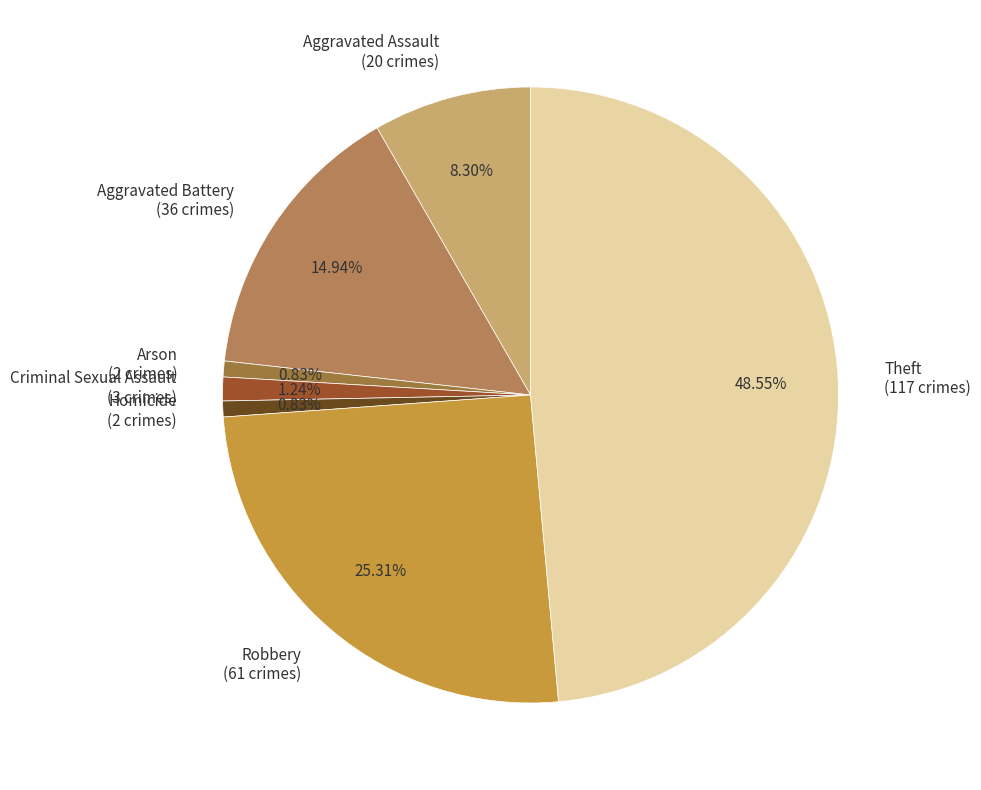

What percentage is the Aggravated Battery slice, to the nearest percent?

15%